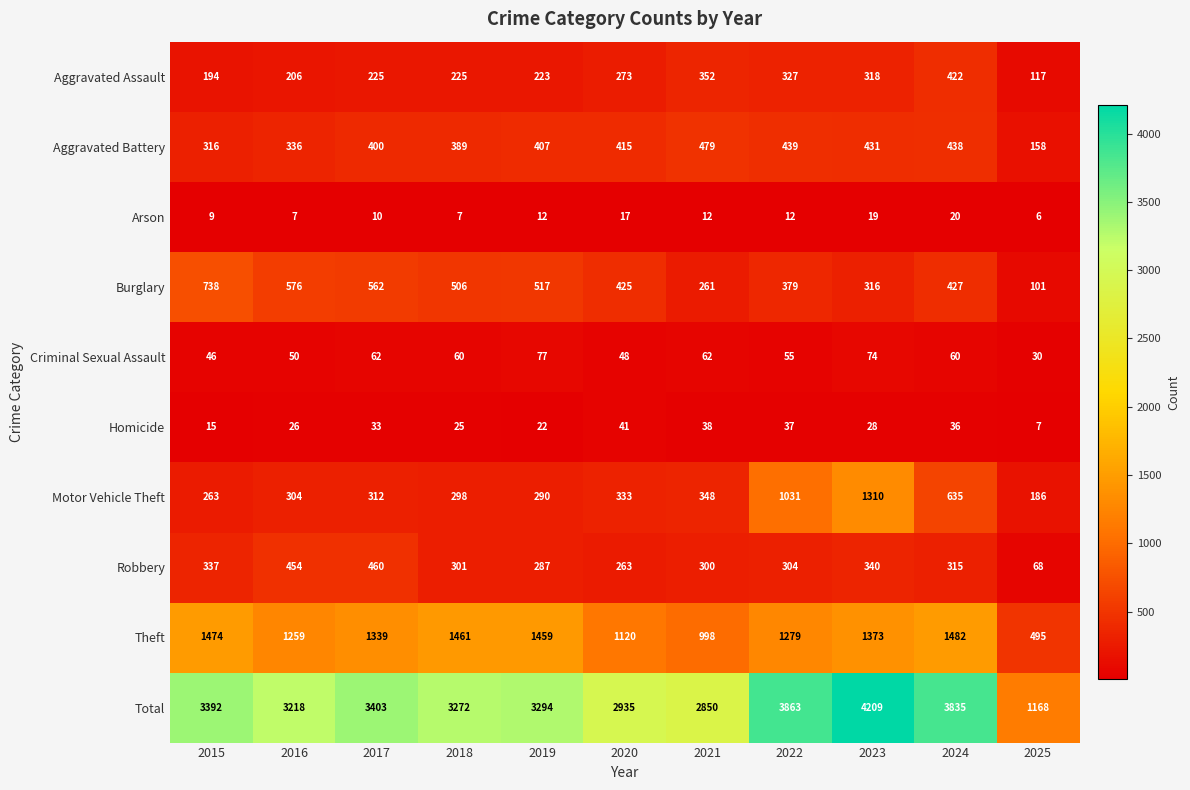

What is the difference between the highest and lowest values at 2025?

1162